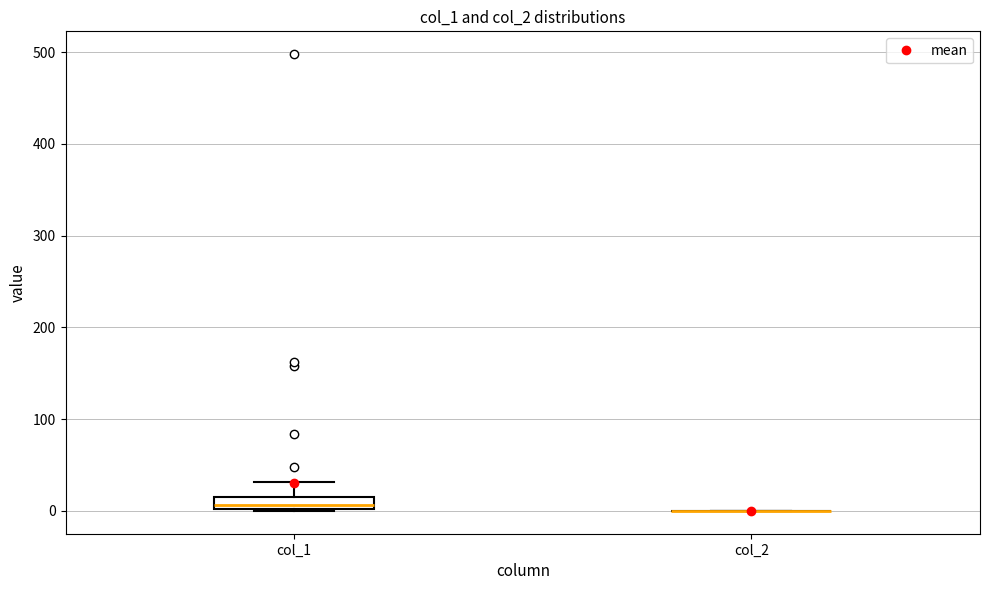

Which box is the tallest, from its lower edge to its upper edge?

col_1